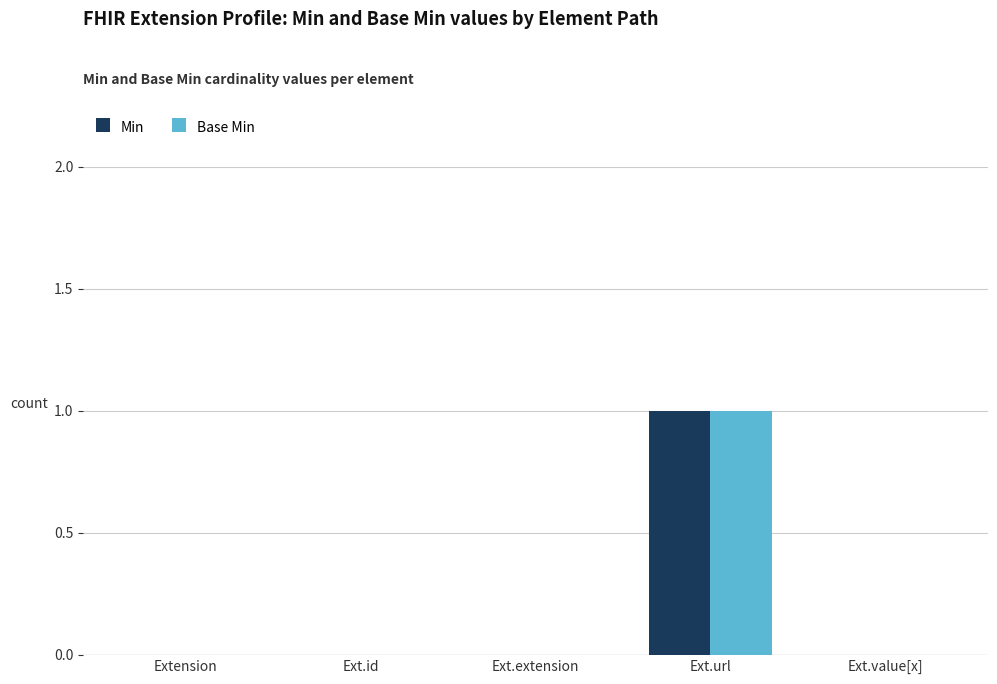

Reading left to right, transcribe all the data shown in this chart.

Min: Extension=0	Ext.id=0	Ext.extension=0	Ext.url=1	Ext.value[x]=0
Base Min: Extension=0	Ext.id=0	Ext.extension=0	Ext.url=1	Ext.value[x]=0